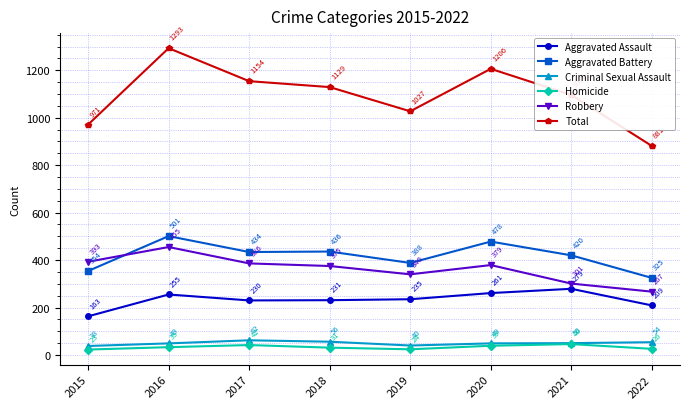

Rank the series at 2018 from highest to lowest value.

Total, Aggravated Battery, Robbery, Aggravated Assault, Criminal Sexual Assault, Homicide